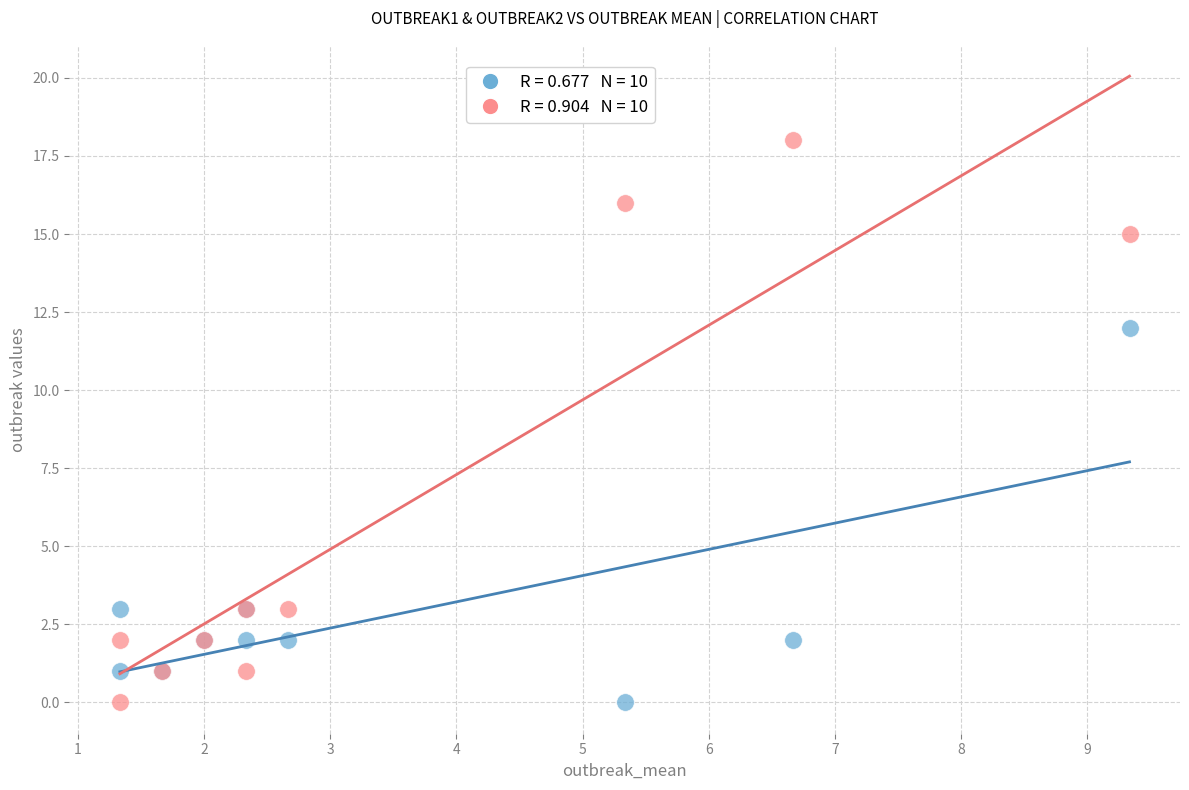

Across all series, what Y value is closest to 9?

12